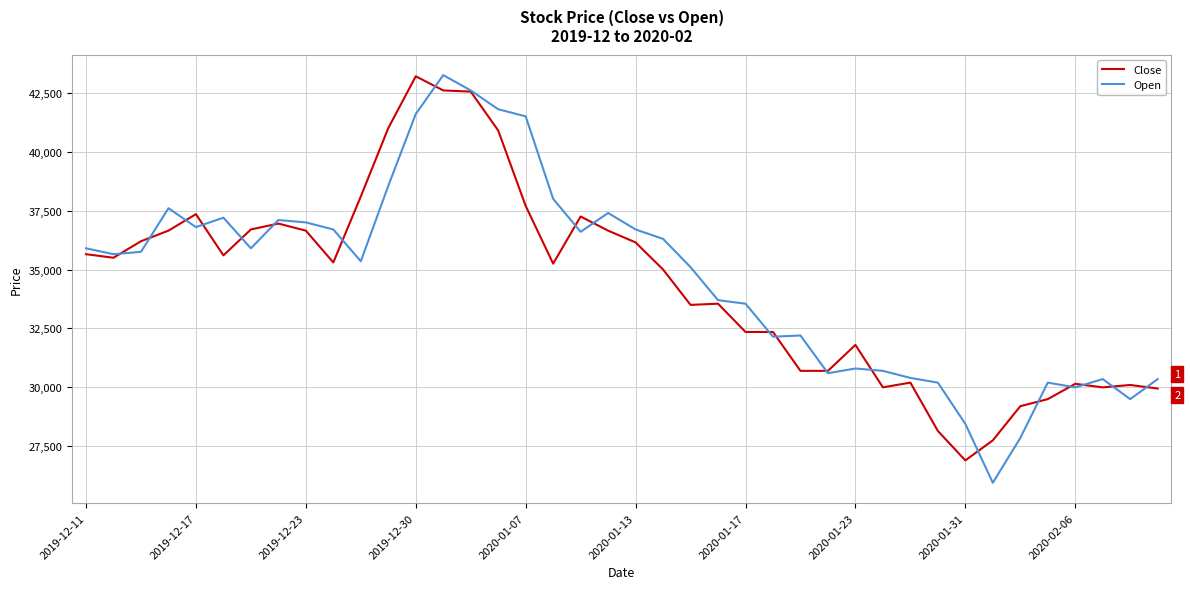

Which series has the largest range (max minus min)?

Open